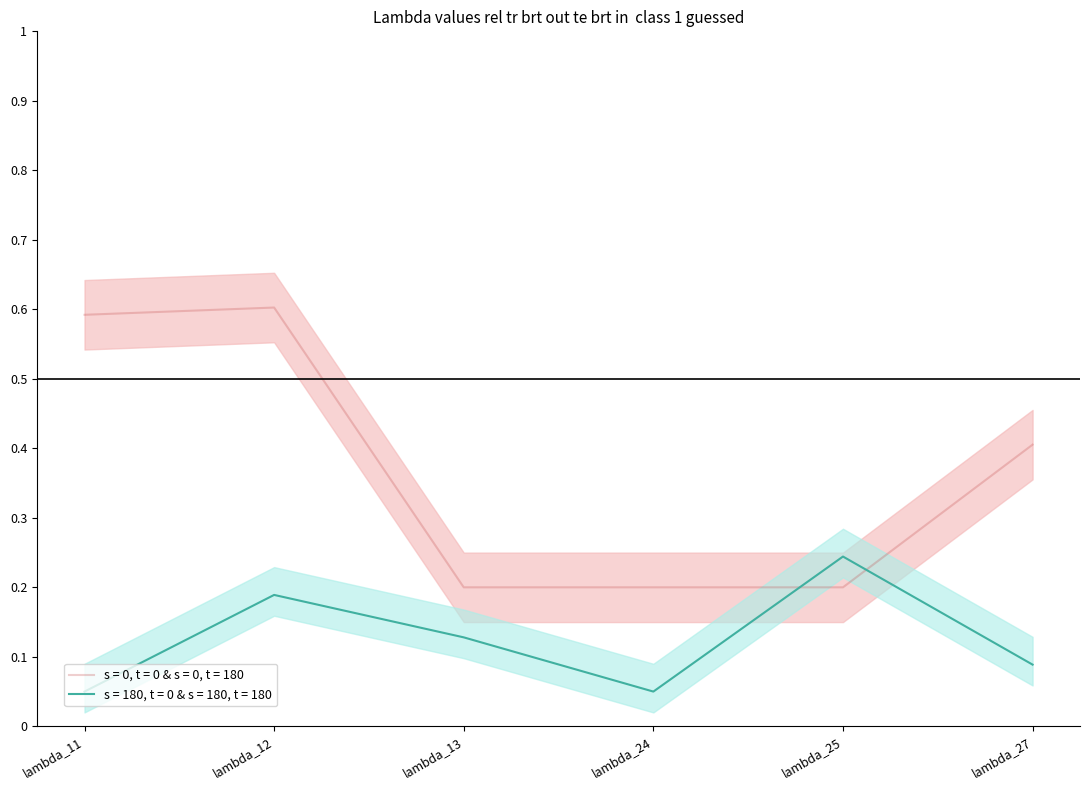

Which series ends up on top after the final intersection of s = 0, t = 0 & s = 0, t = 180 and s = 180, t = 0 & s = 180, t = 180?

s = 0, t = 0 & s = 0, t = 180